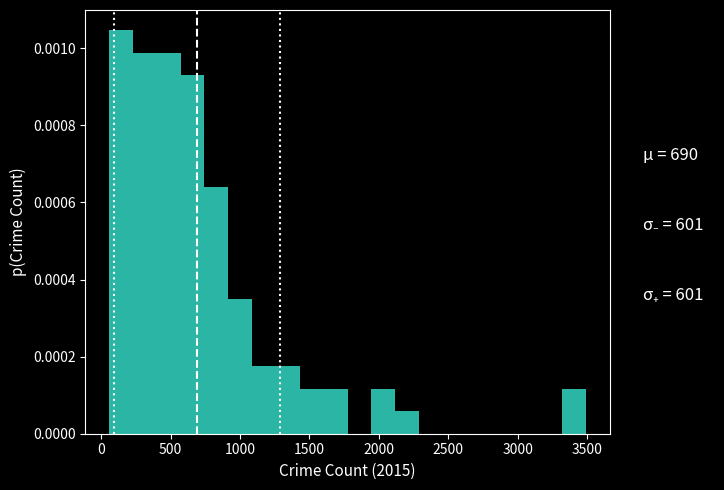

Around what value on the x-axis is the tallest bar? Give the approximate position of its centre, as read against the axis.

150